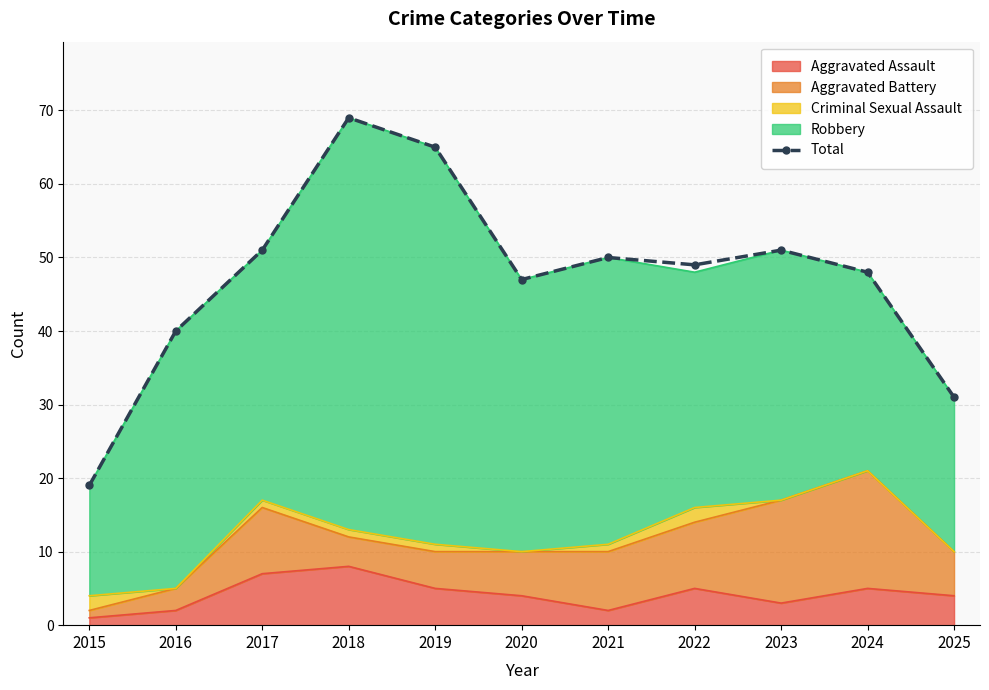

What is the ratio of the value at 2025 to the value at 2018?

0.4